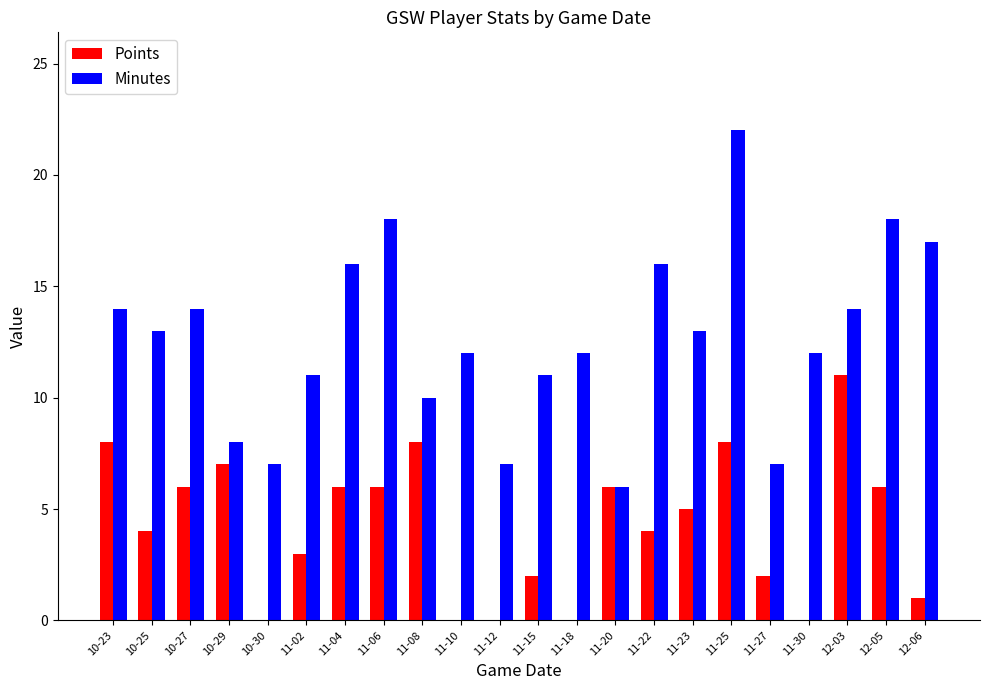

Between 11-06 and 11-08, which series saw the biggest shift?

Minutes